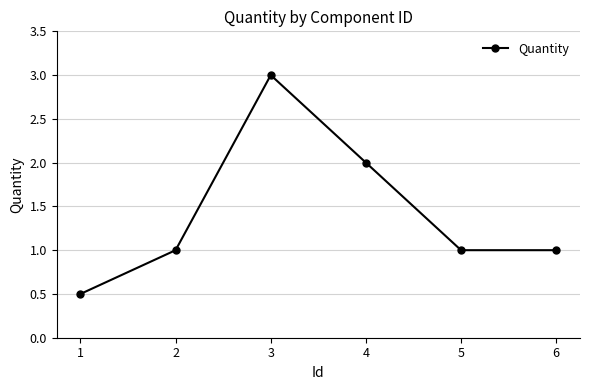

Reading left to right, extract all data points from this chart.

1=0.5	2=1.0	3=3.0	4=2.0	5=1.0	6=1.0